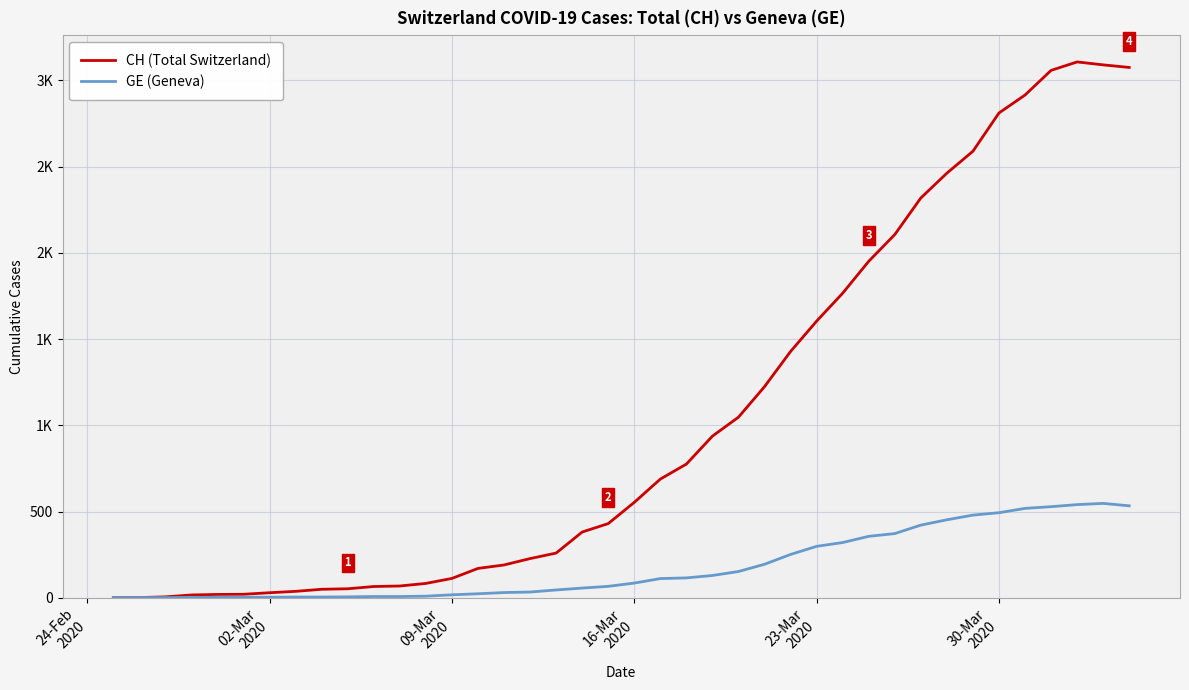

Rank the series by their maximum value, from lowest to highest.

GE (Geneva), CH (Total Switzerland)